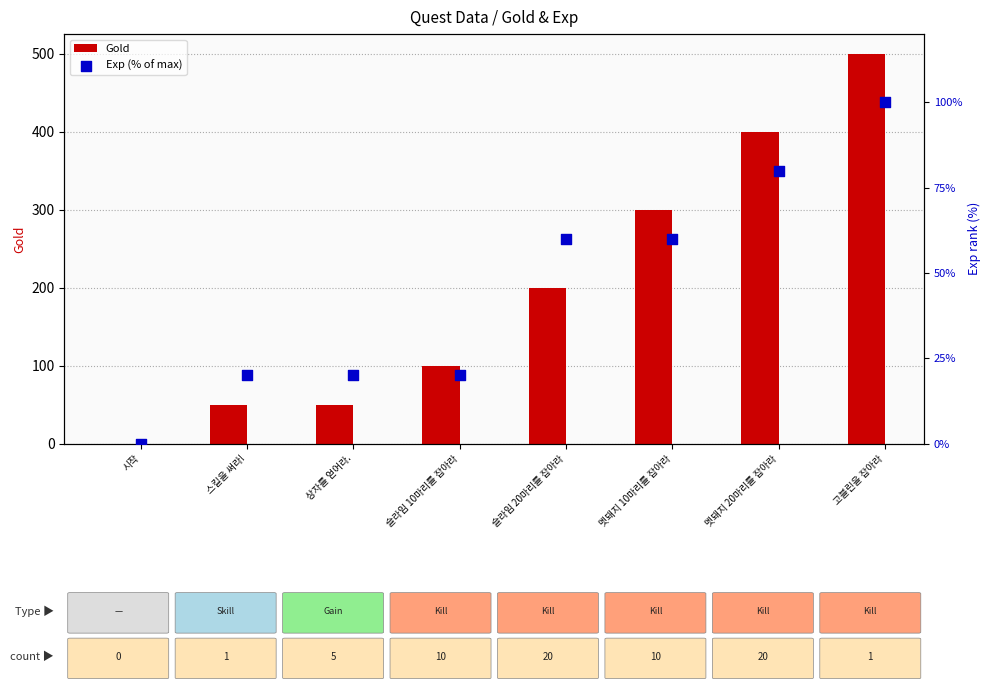

Which series reaches the minimum Y coordinate?

Gold